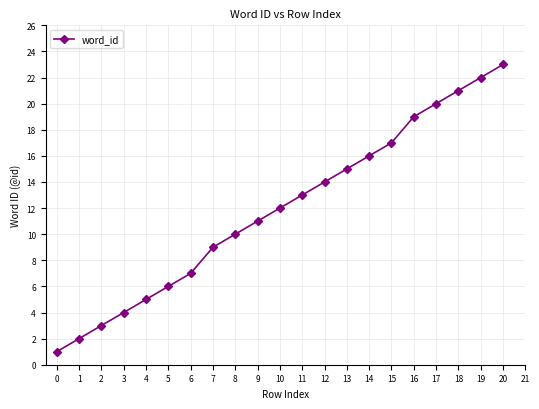

List the labels in order of value, largest first.

20, 19, 18, 17, 16, 15, 14, 13, 12, 11, 10, 9, 8, 7, 6, 5, 4, 3, 2, 1, 0